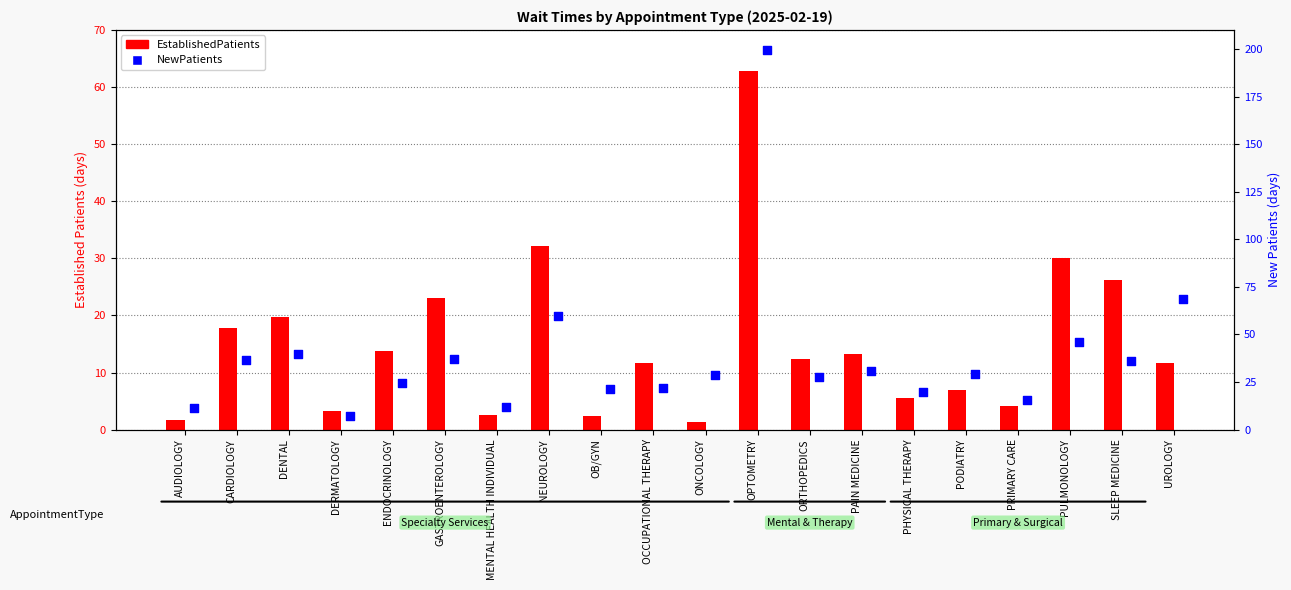

Which series has the largest total across all categories?

NewPatients